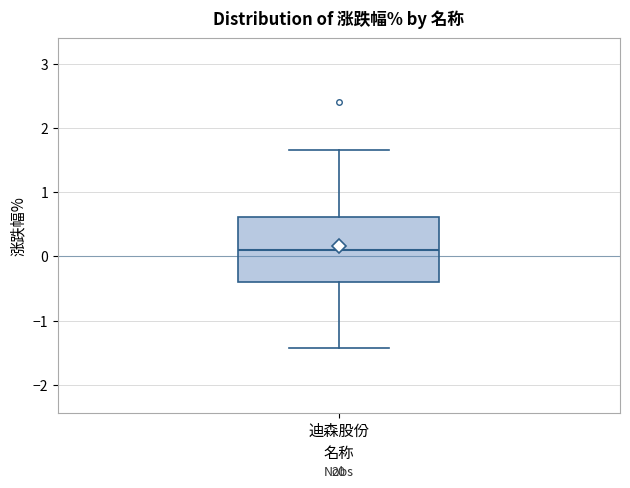

Transcribe this box plot: give where the median line is, the range the box spans, and where the two whiskers end, as read against the y-axis. The values are not printed on the chart, so give them approximately, as read against the axis.

median 0.1, box -0.4 to 0.6, whiskers -1.4 to 1.7